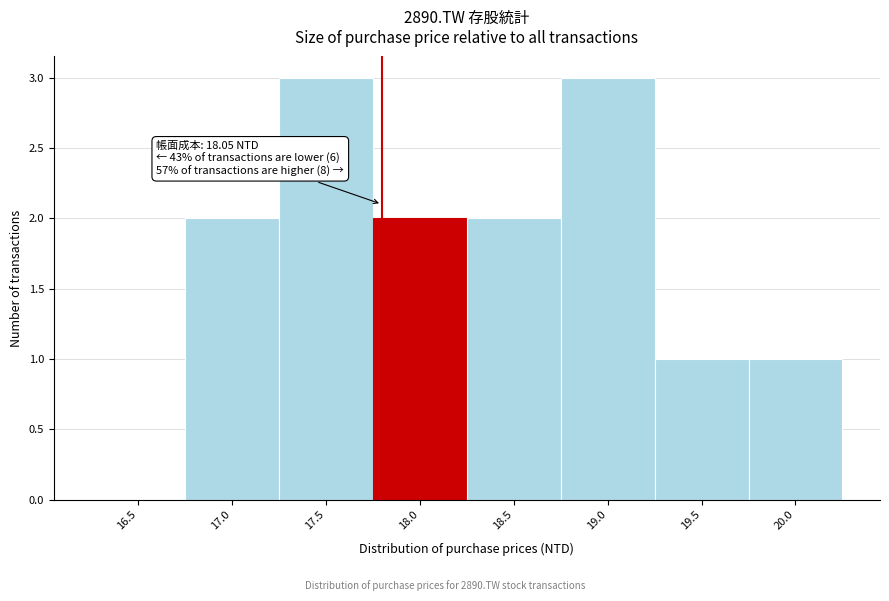

Reading left to right, what are all the values shown in this chart?

16.5=0	17.0=2	17.5=3	18.0=2	18.5=2	19.0=3	19.5=1	20.0=1